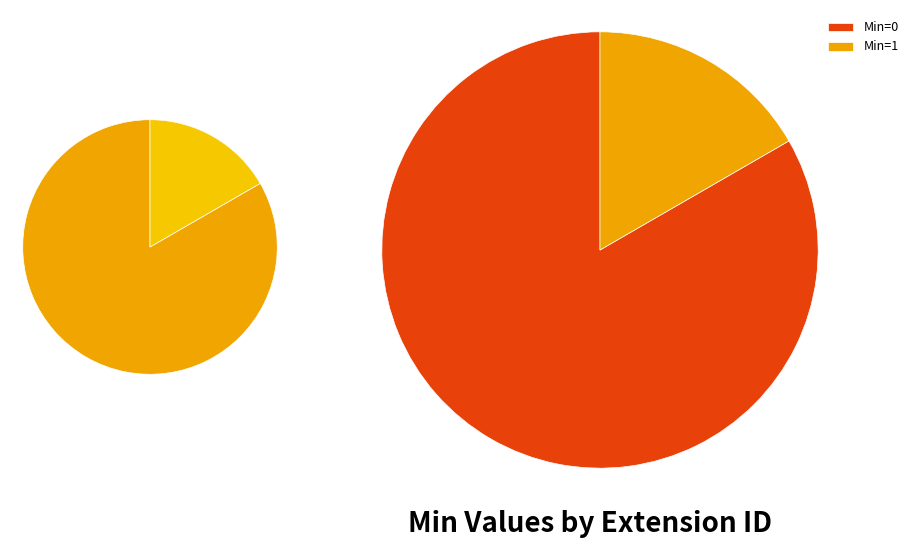

True or false: Extension.value[x]:valueCodeableConcept accounts for 0% of the total.

True